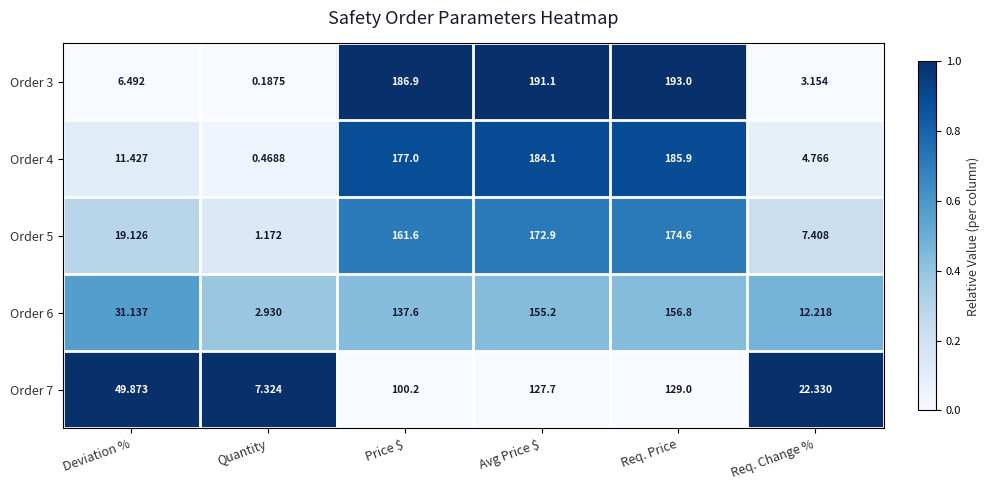

Where is Order 5 nearest to the value 87?

Deviation %